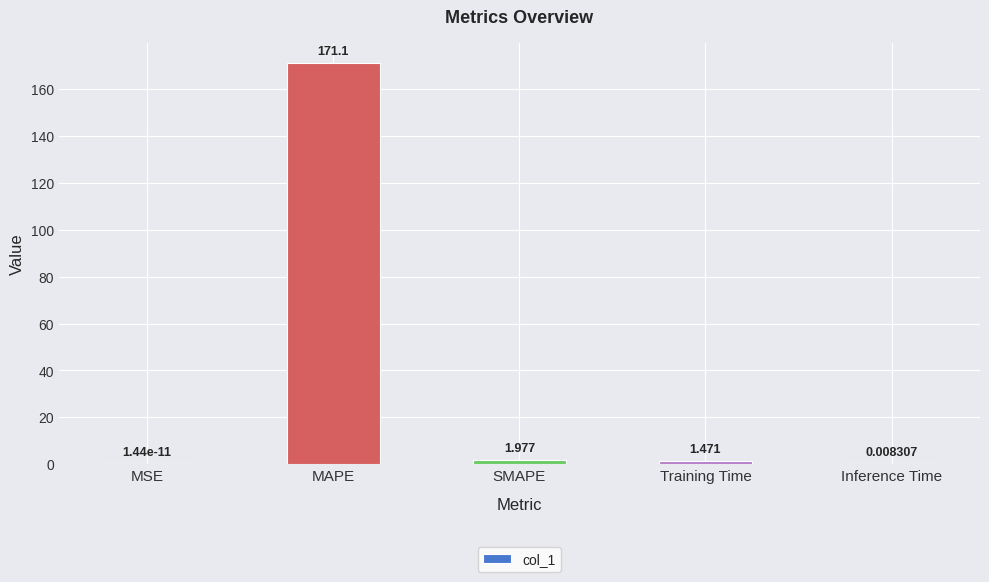

What is the difference between the values at MAPE and SMAPE?

169.2